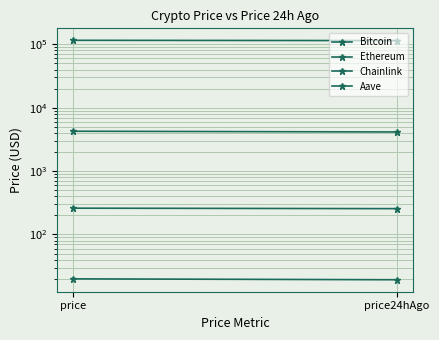

Reading left to right, what are all the values shown in this chart?

Bitcoin: 115614.0	114415.0
Ethereum: 4251.0	4140.1
Chainlink: 19.9	19.3
Aave: 259.8	255.4